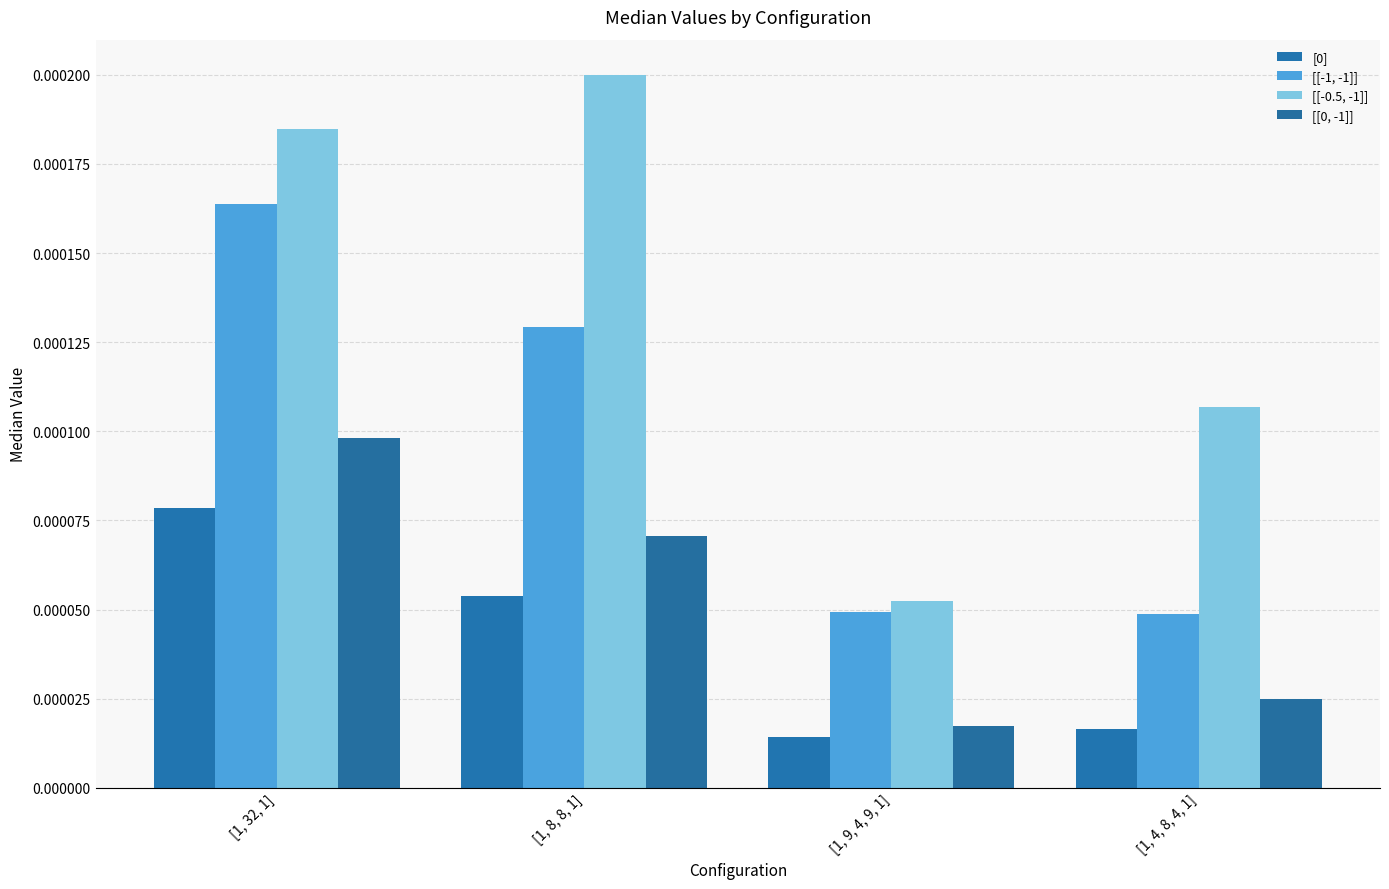

List the series in order of their peak value, lowest first.

[0], [[0, -1]], [[-1, -1]], [[-0.5, -1]]